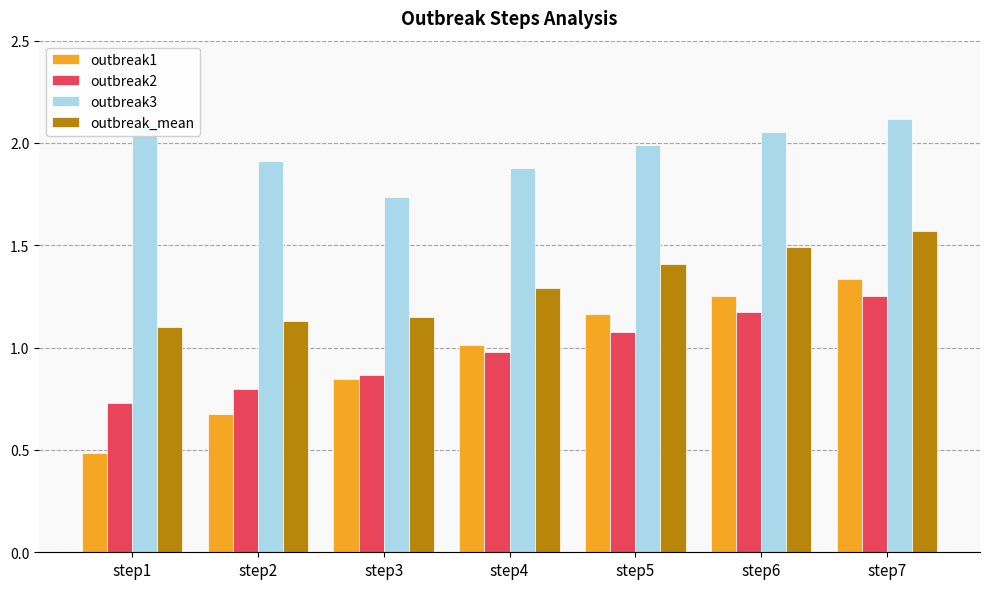

At which label does outbreak2 reach its minimum?

step1